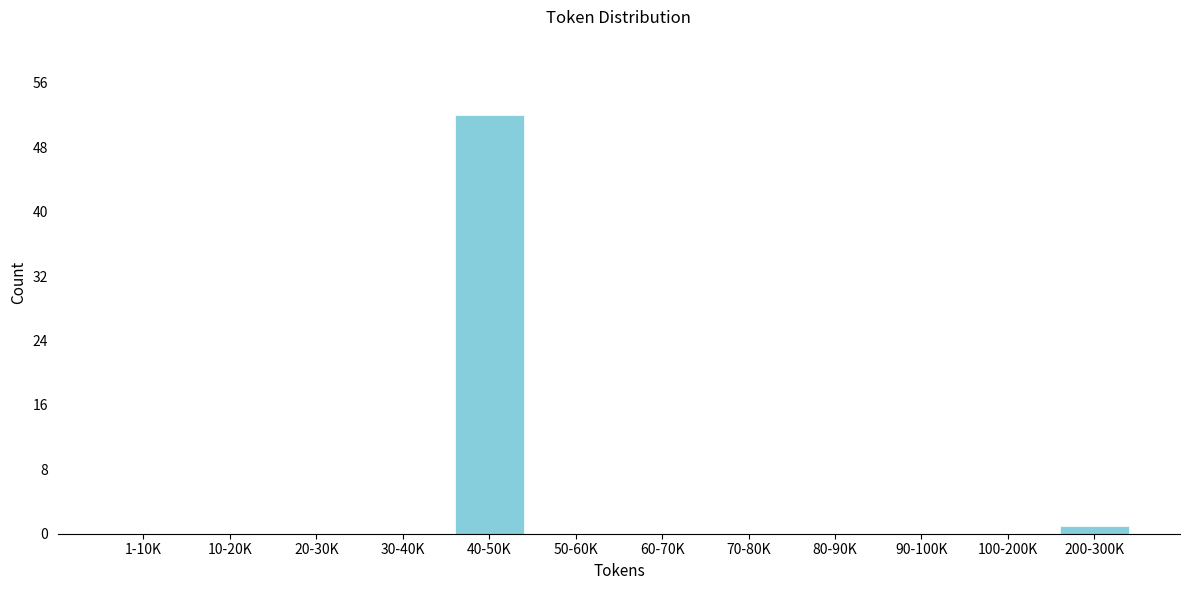

Reading left to right, list all the values displayed in this chart.

1-10K=0	10-20K=0	20-30K=0	30-40K=0	40-50K=52	50-60K=0	60-70K=0	70-80K=0	80-90K=0	90-100K=0	100-200K=0	200-300K=1